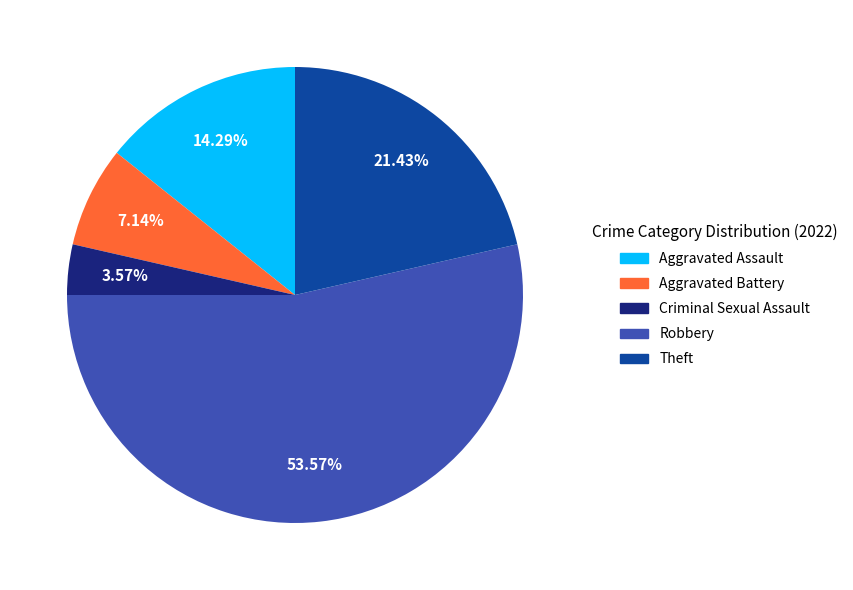

Is it true that Aggravated Assault is 14% of the pie?

True